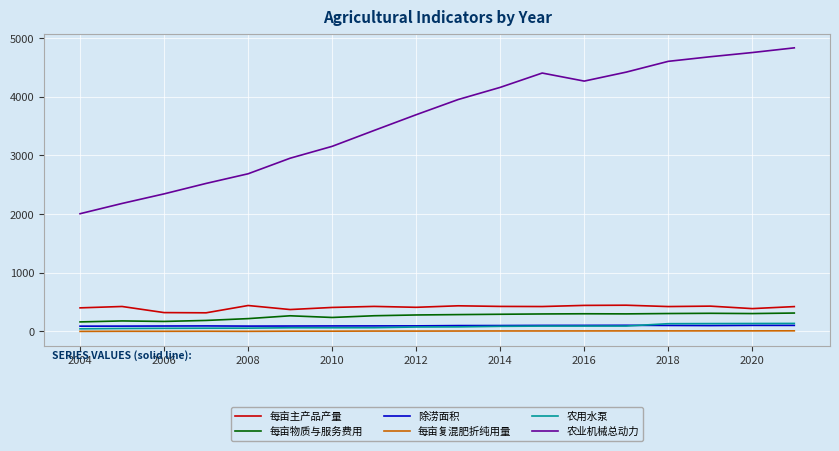

Which series has the largest total across all categories?

农业机械总动力